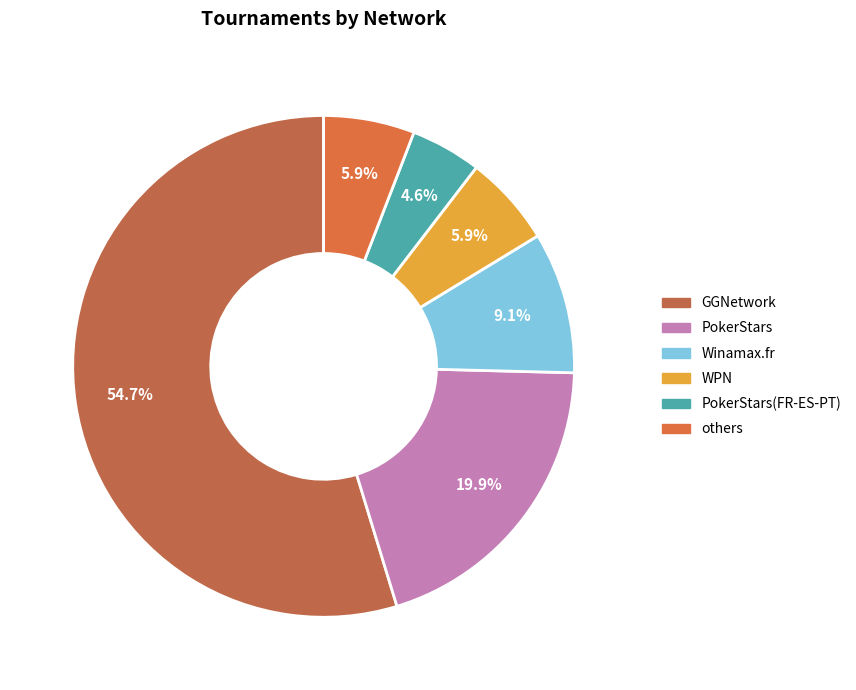

What is the majority slice?

GGNetwork